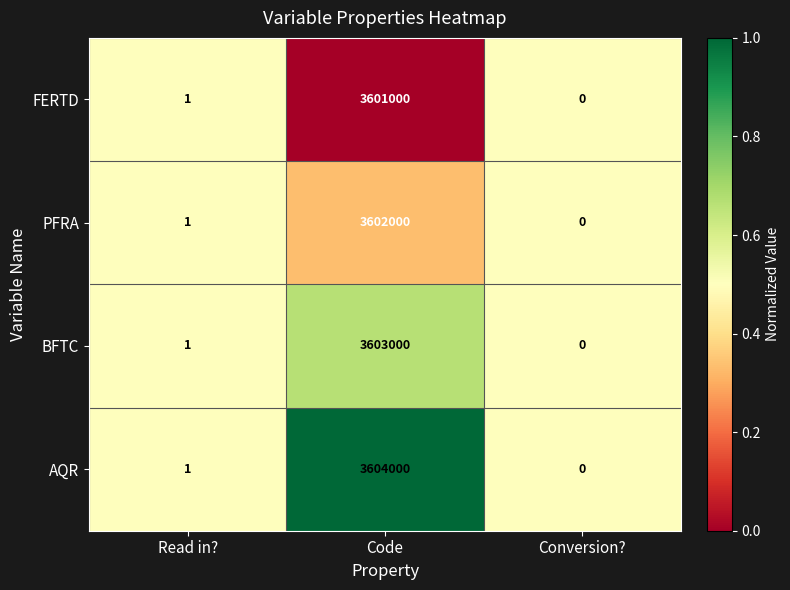

Which series has the widest spread of values?

AQR